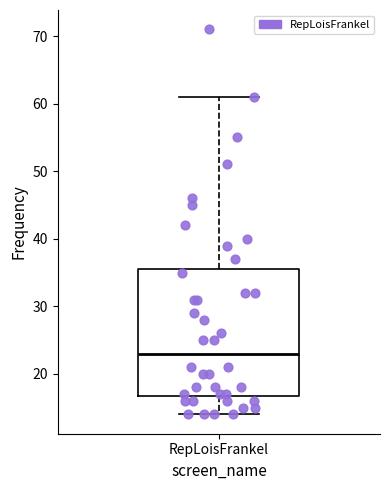

Transcribe this box plot: give where the median line is, the range the box spans, and where the two whiskers end, as read against the y-axis. The values are not printed on the chart, so give them approximately, as read against the axis.

median 23, box 17 to 36, whiskers 14 to 61